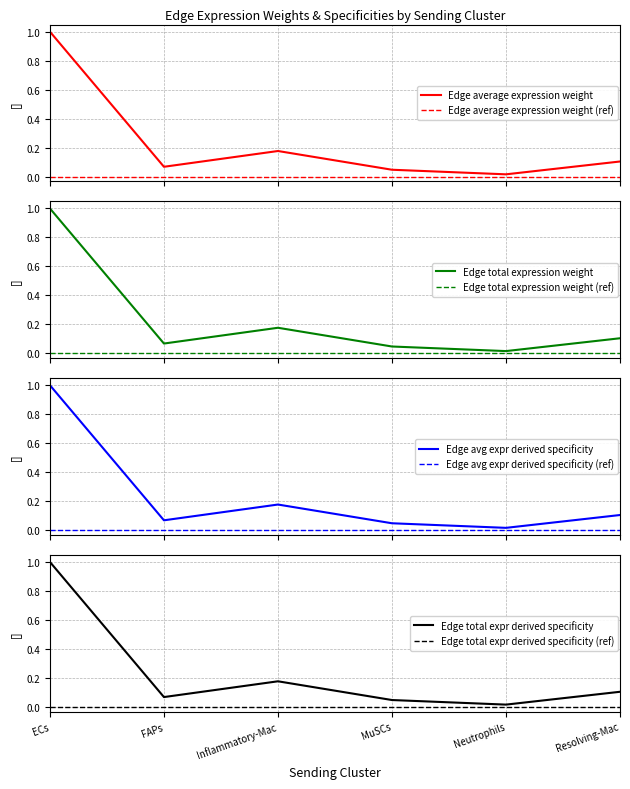

Is the value of Edge avg expr derived specificity at FAPs greater than the value of Edge total expr derived specificity at MuSCs?

Yes